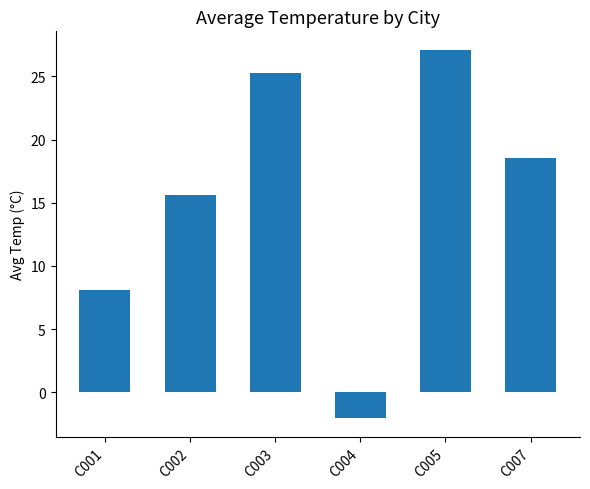

What is the average value?

15.4